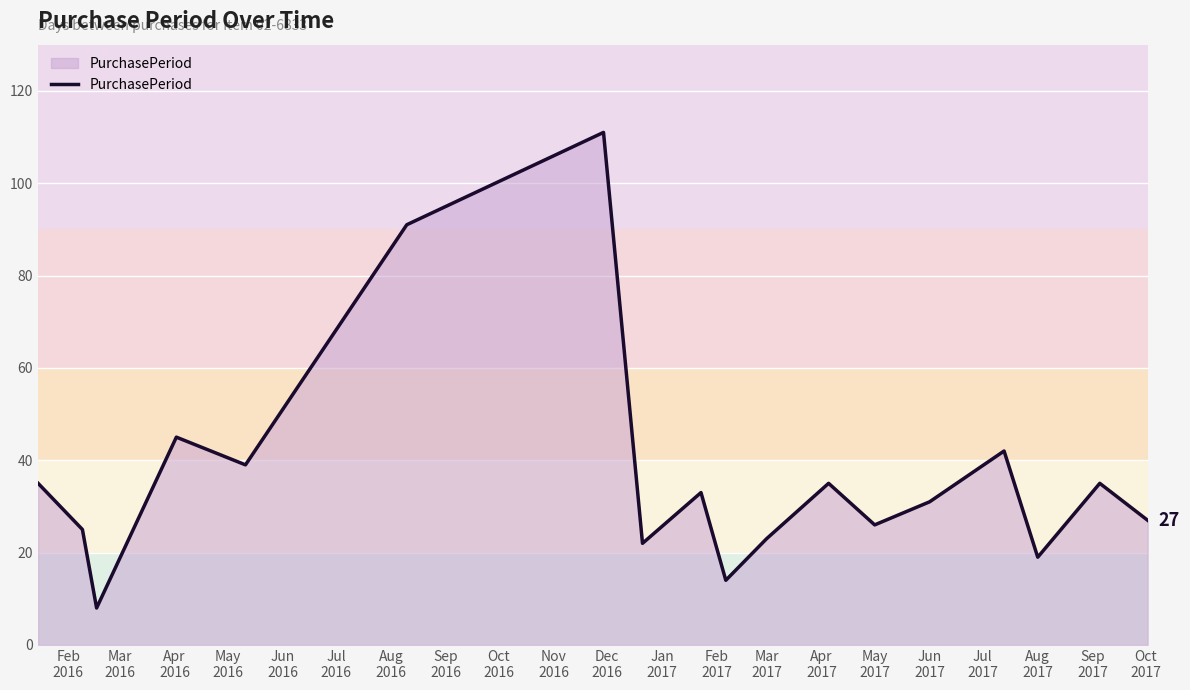

What is the greatest value displayed?

111